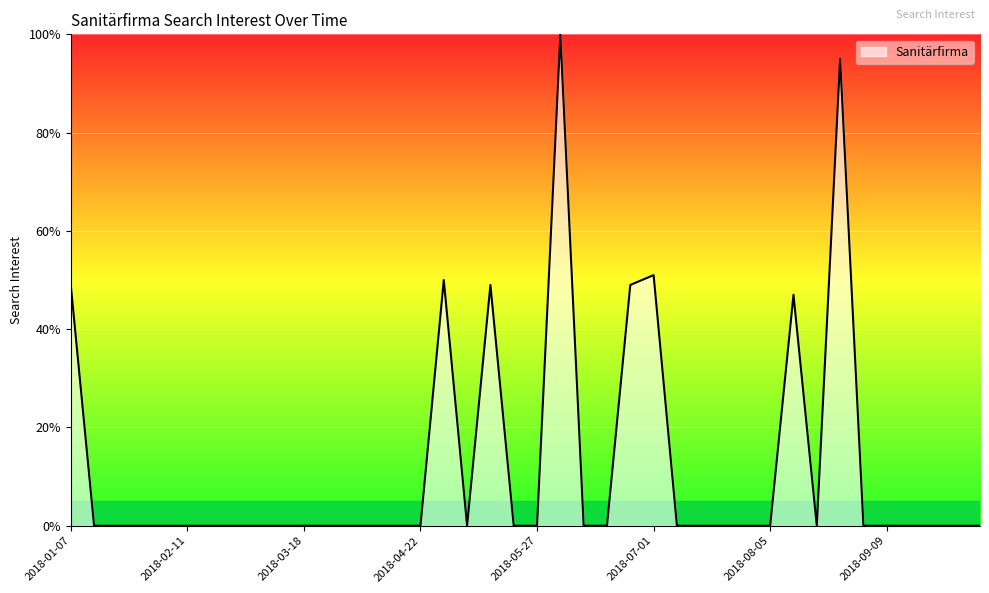

What is the difference between the maximum and minimum values?

100